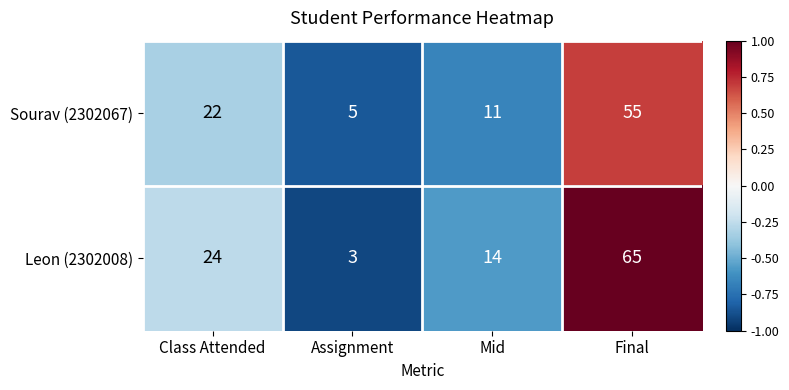

True or false: Leon (2302008) has a value of 10 at Mid.

False